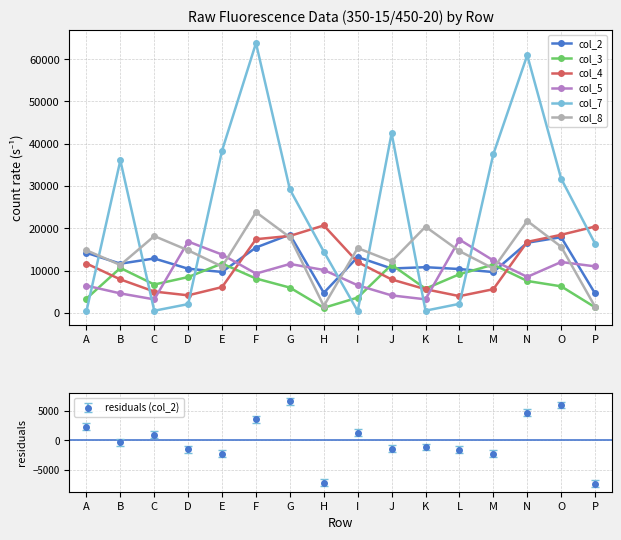

Reading left to right, transcribe all the data shown in this chart.

col_2: A=14223	B=11663	C=12890	D=10468	E=9707	F=15486	G=18539	H=4770	I=13227	J=10519	K=10833	L=10396	M=9682	N=16609	O=17925	P=4624
col_3: A=3407	B=10647	C=6736	D=8499	E=11696	F=8153	G=6008	H=1231	I=3651	J=11412	K=5749	L=9165	M=11433	N=7576	O=6307	P=1360
col_4: A=11704	B=7944	C=5072	D=4180	E=6128	F=17449	G=18222	H=20701	I=12027	J=7936	K=5621	L=3995	M=5627	N=16815	O=18490	P=20434
col_5: A=6469	B=4634	C=3220	D=16888	E=13815	F=9315	G=11592	H=10178	I=6554	J=4163	K=3236	L=17358	M=12427	N=8541	O=12058	P=11024
col_7: A=432	B=36063	C=536	D=2109	E=38413	F=63794	G=29200	H=14527	I=427	J=42497	K=556	L=2173	M=37546	N=60934	O=31766	P=16420
col_8: A=14826	B=11348	C=18187	D=14815	E=10981	F=23844	G=17897	H=1663	I=15347	J=12197	K=20405	L=14633	M=10518	N=21764	O=15670	P=1504